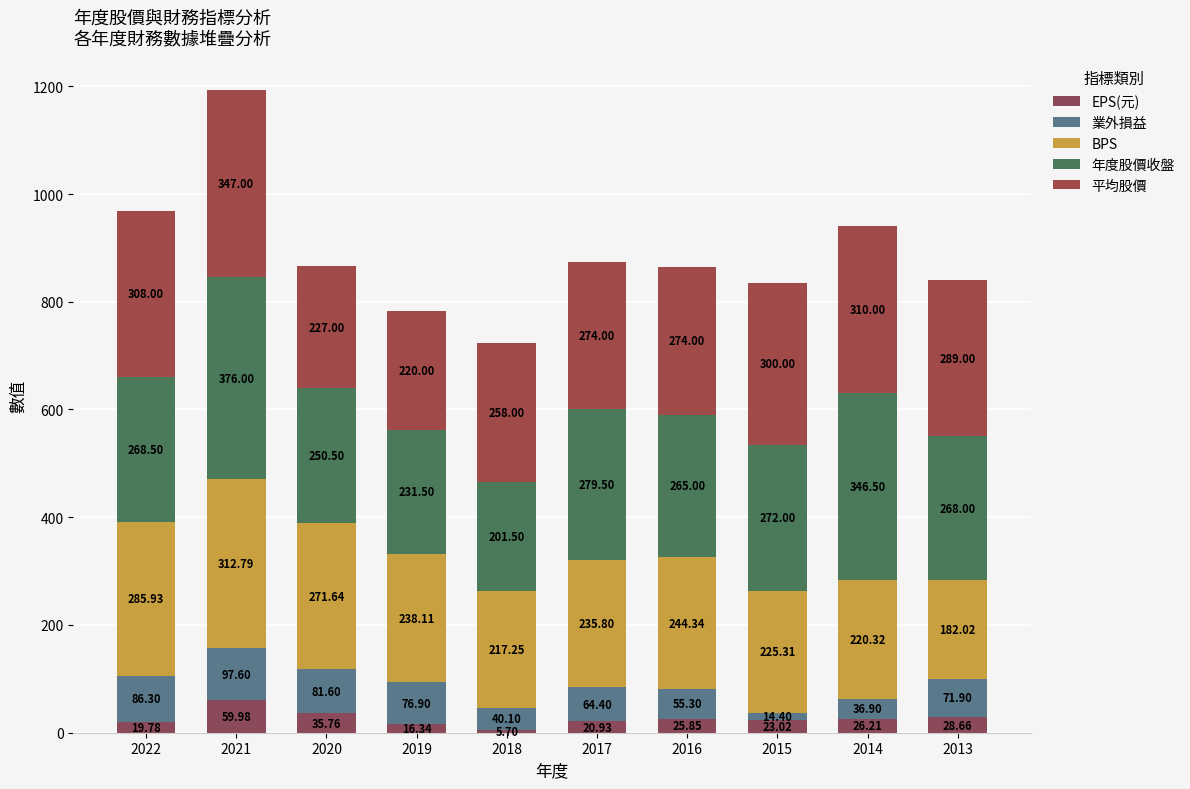

Is it true that 業外損益 equals 104.2 at 2019?

False